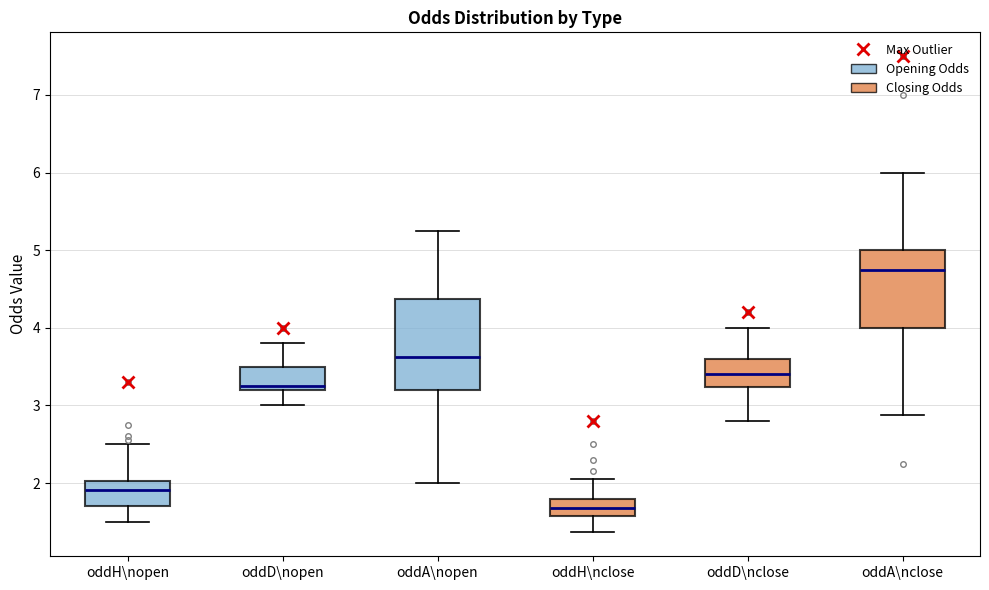

Reading left to right, read every box against the y-axis: the position of its median line, the range the box covers, and the ends of its whiskers. The values are not printed on the chart, so give them approximately, as read against the axis.

oddH\nopen: median 1.9, box 1.7 to 2.0, whiskers 1.5 to 2.5
oddD\nopen: median 3.3, box 3.2 to 3.5, whiskers 3.0 to 3.8
oddA\nopen: median 3.6, box 3.2 to 4.4, whiskers 2.0 to 5.3
oddH\nclose: median 1.7, box 1.6 to 1.8, whiskers 1.4 to 2.1
oddD\nclose: median 3.4, box 3.2 to 3.6, whiskers 2.8 to 4.0
oddA\nclose: median 4.8, box 4.0 to 5.0, whiskers 2.9 to 6.0